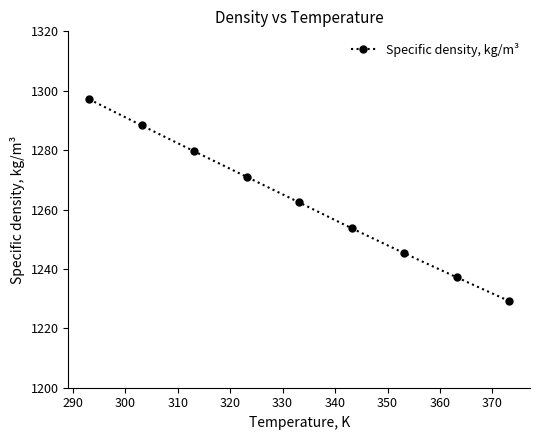

What is the sum of all values?

11363.8